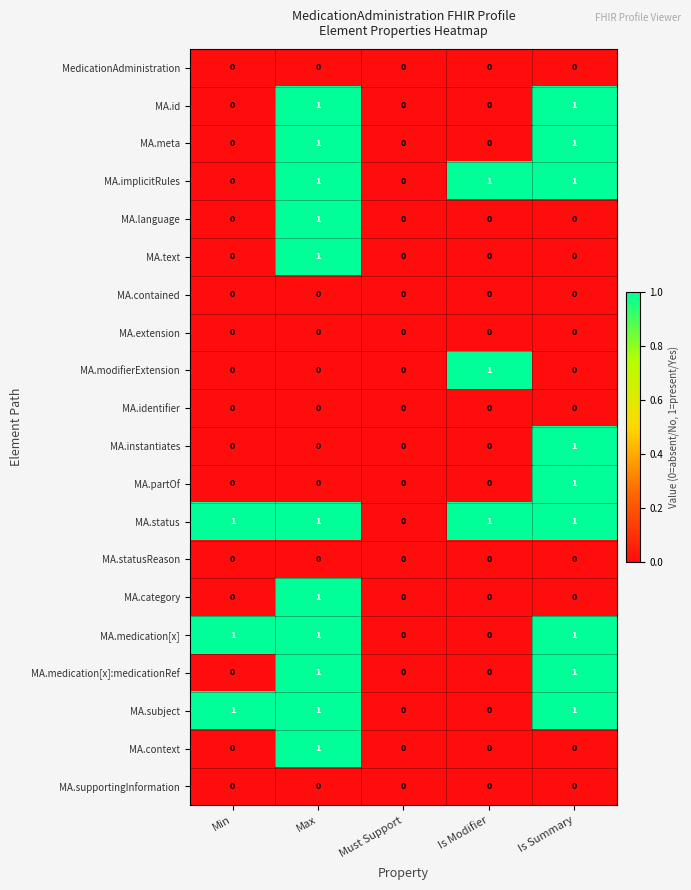

How many series are shown in this chart?

20